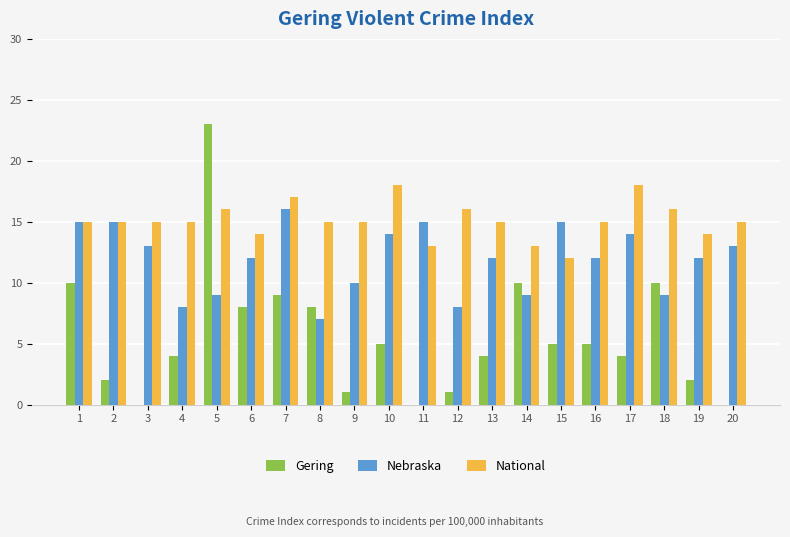

Which category has the highest value in the Gering series?

5